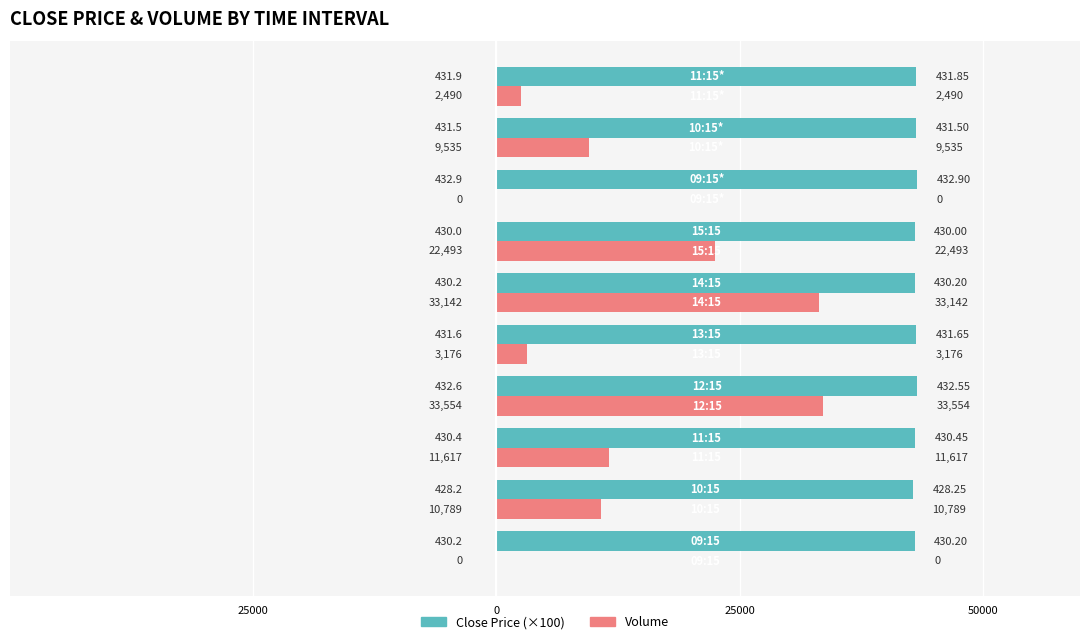

What are all the series names shown in the legend?

Close Price (×100), Volume